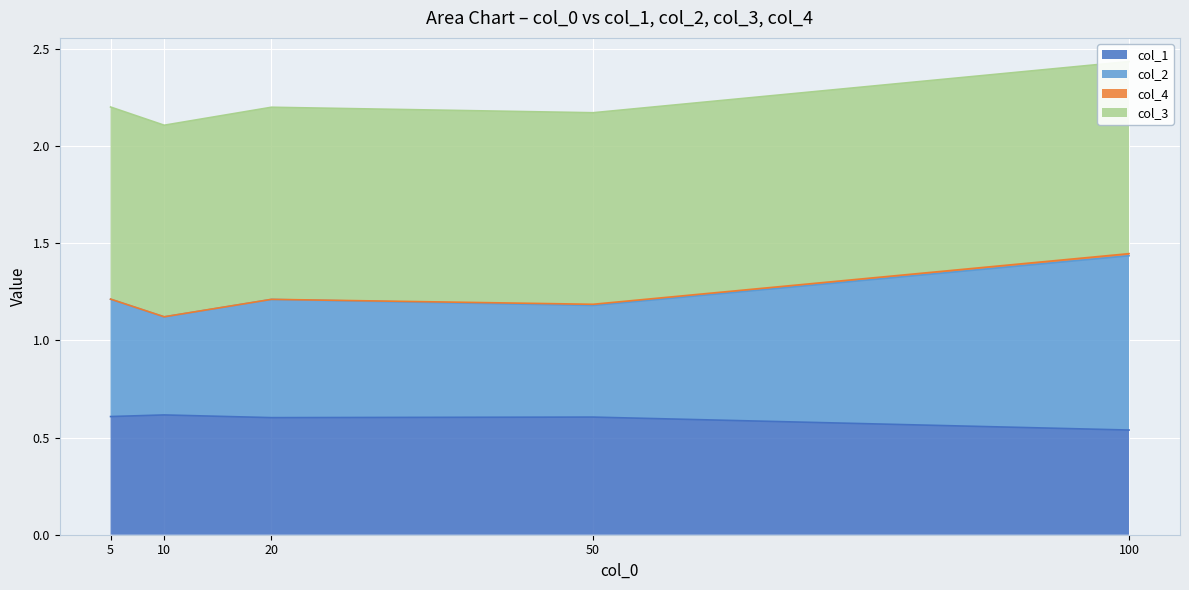

What is the highest value of the col_1 series?

0.6